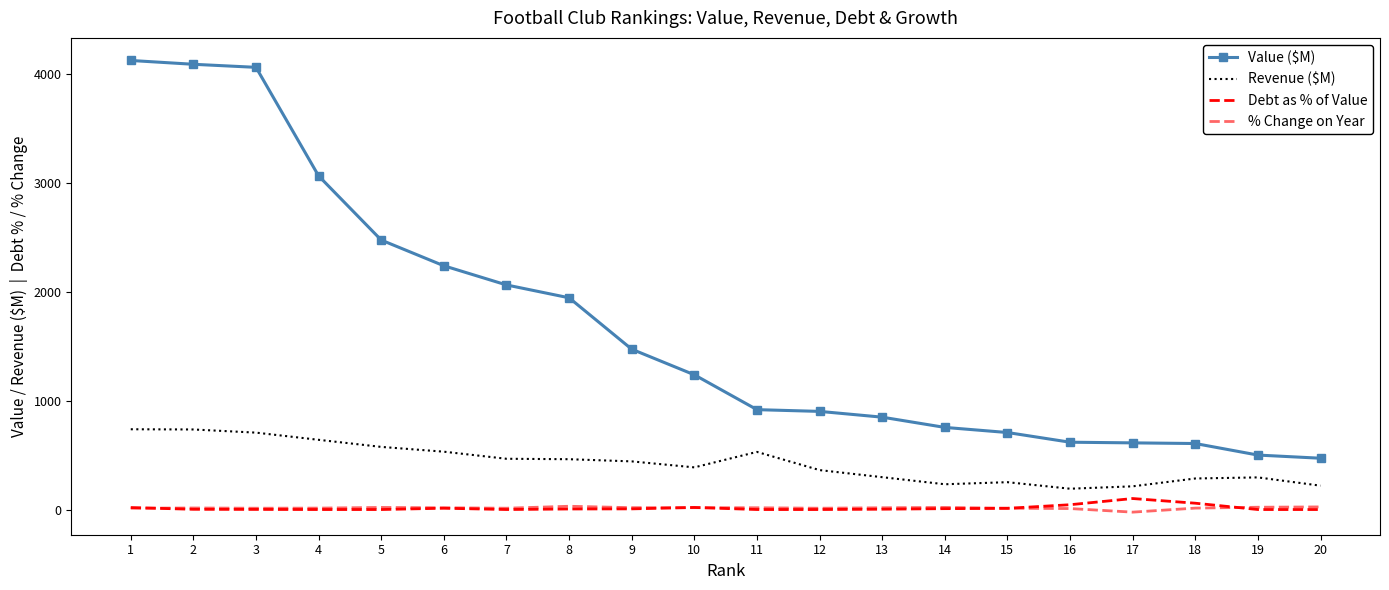

How many values in the % Change on Year series are below 16?

10